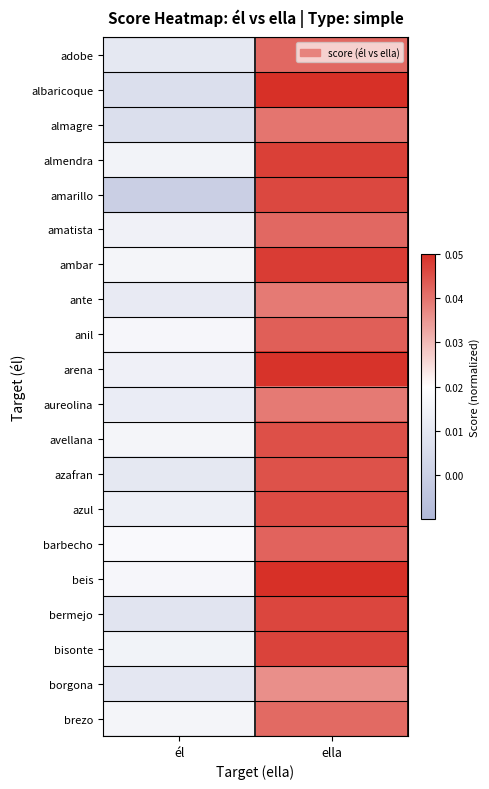

Which series has the largest range (max minus min)?

amarillo